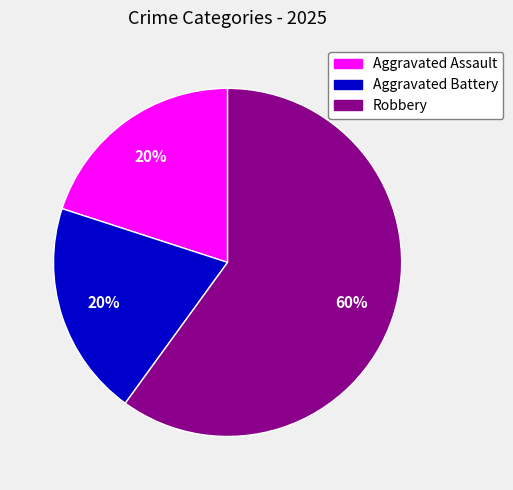

Between Aggravated Assault and Robbery, which is larger?

Robbery